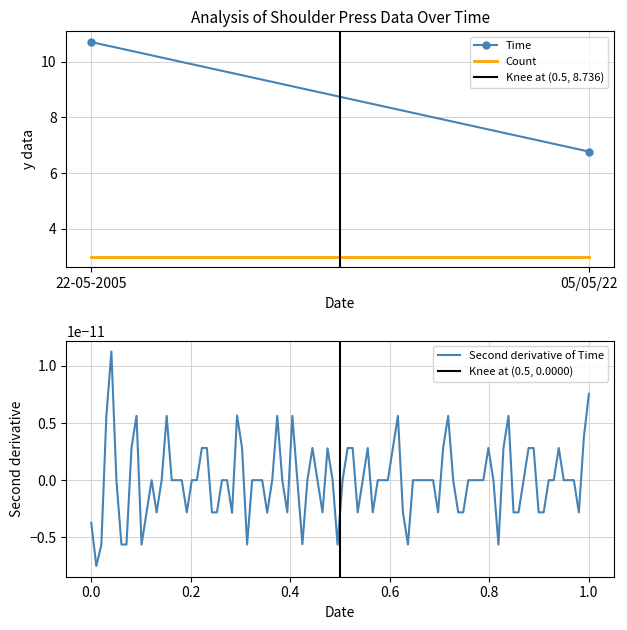

What is the spread (max minus min) of values at 05/05/22?

3.8